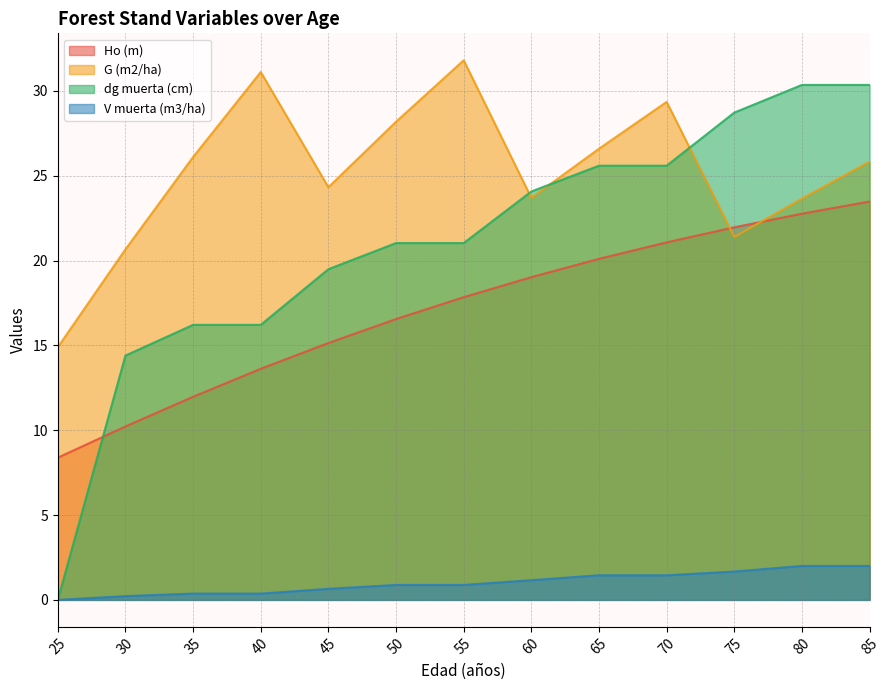

How many values in the Ho (m) series are below 17?

6